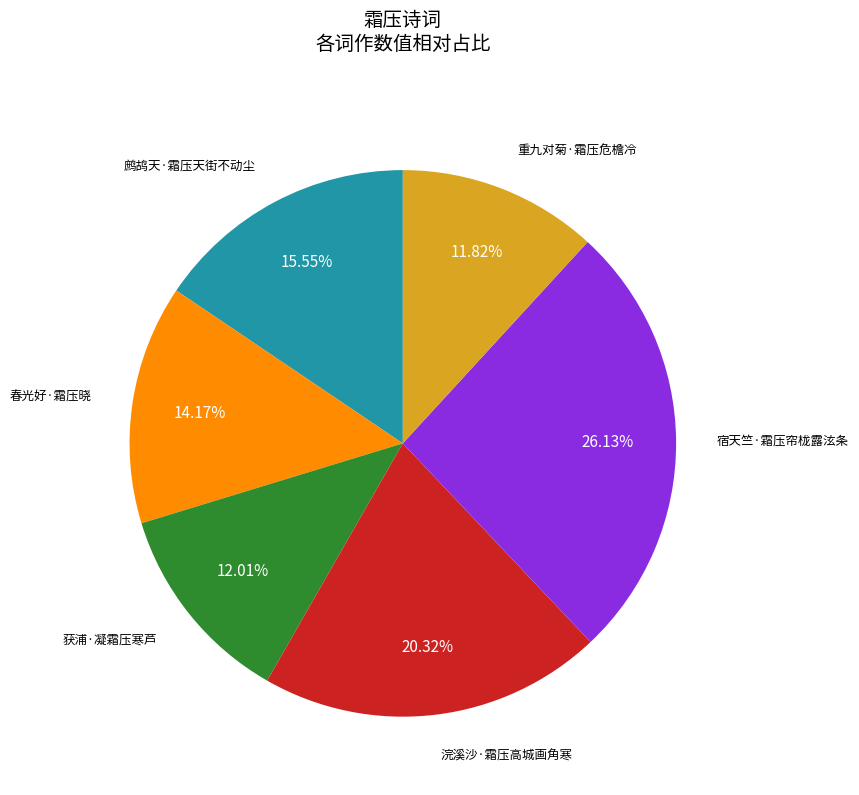

How many slices are in this pie chart?

6